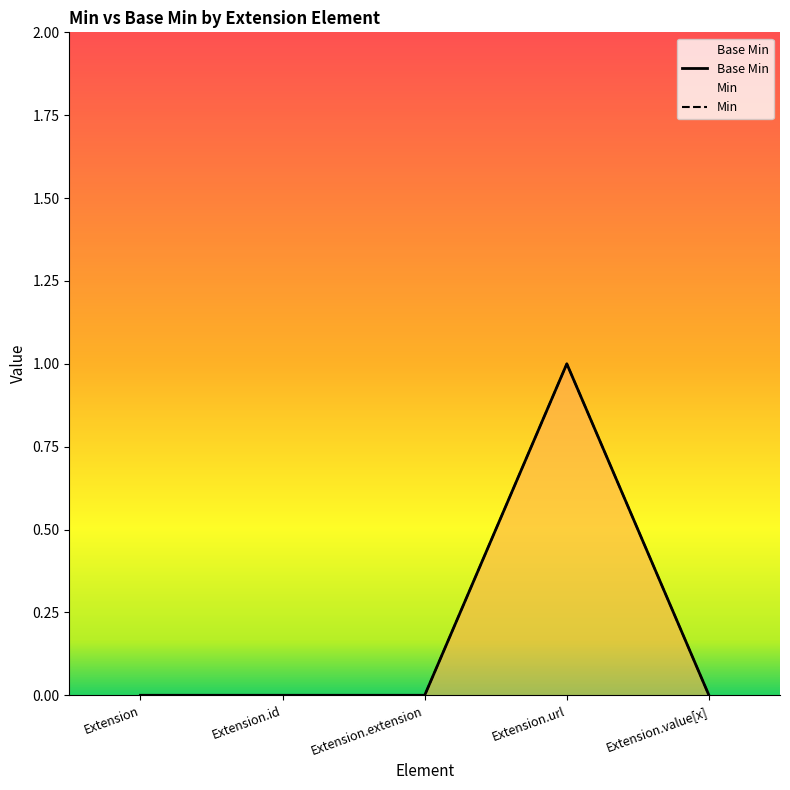

What is the label of the 2nd point from the right?

Extension.url